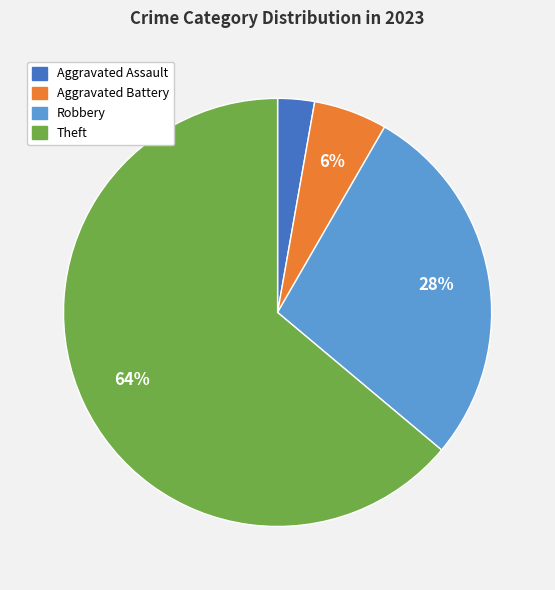

How many segments does this pie chart have?

4